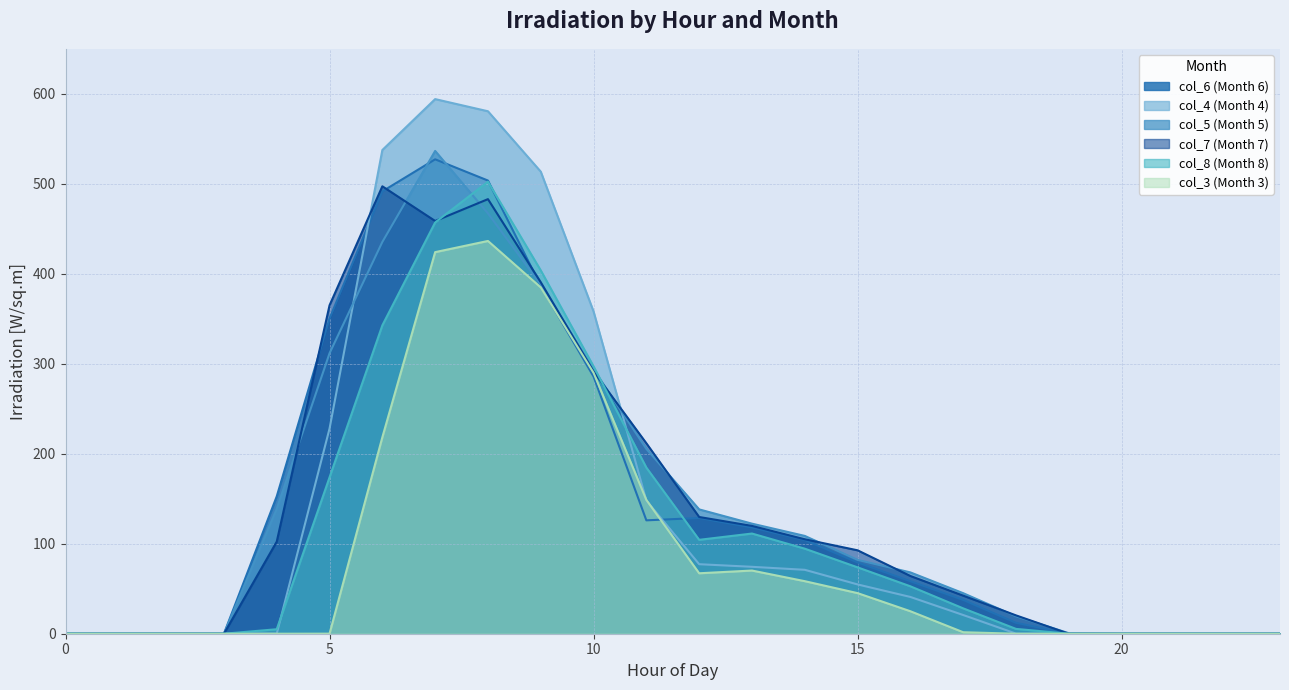

At which category is the sum across all series the highest?

7